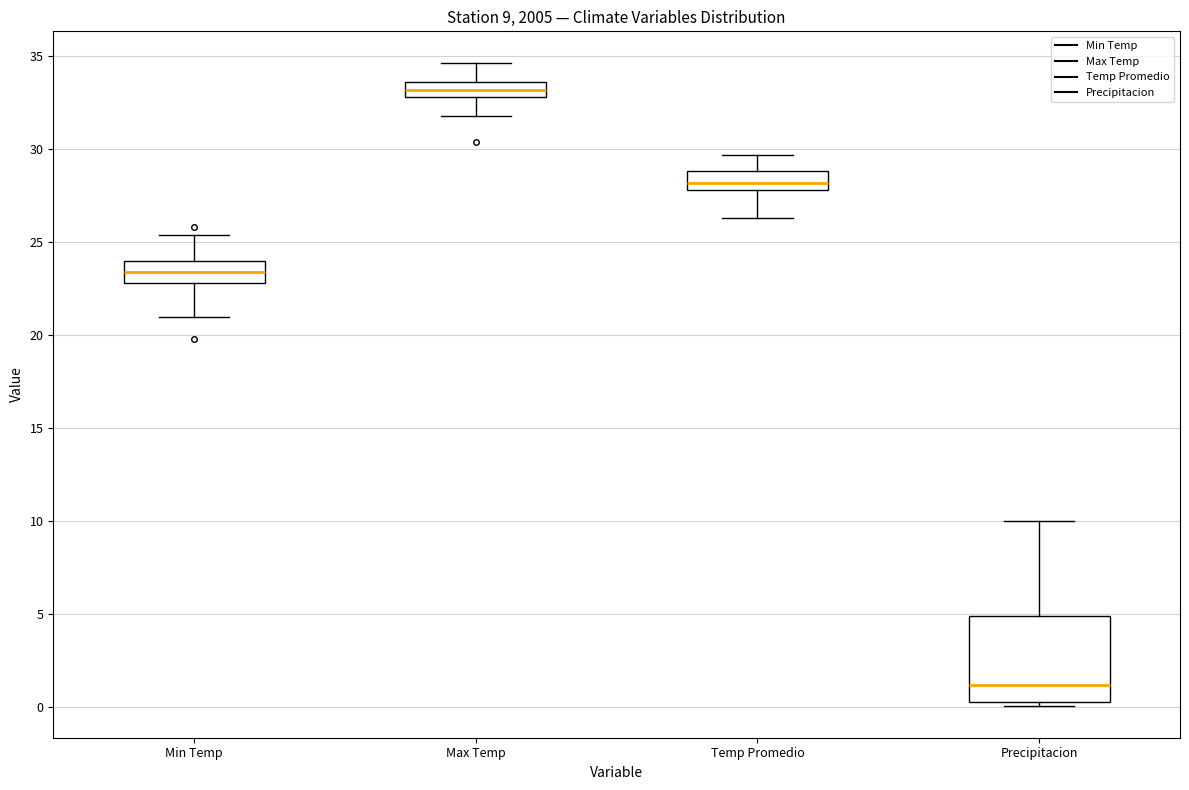

Which box is the tallest, from its lower edge to its upper edge?

Precipitacion